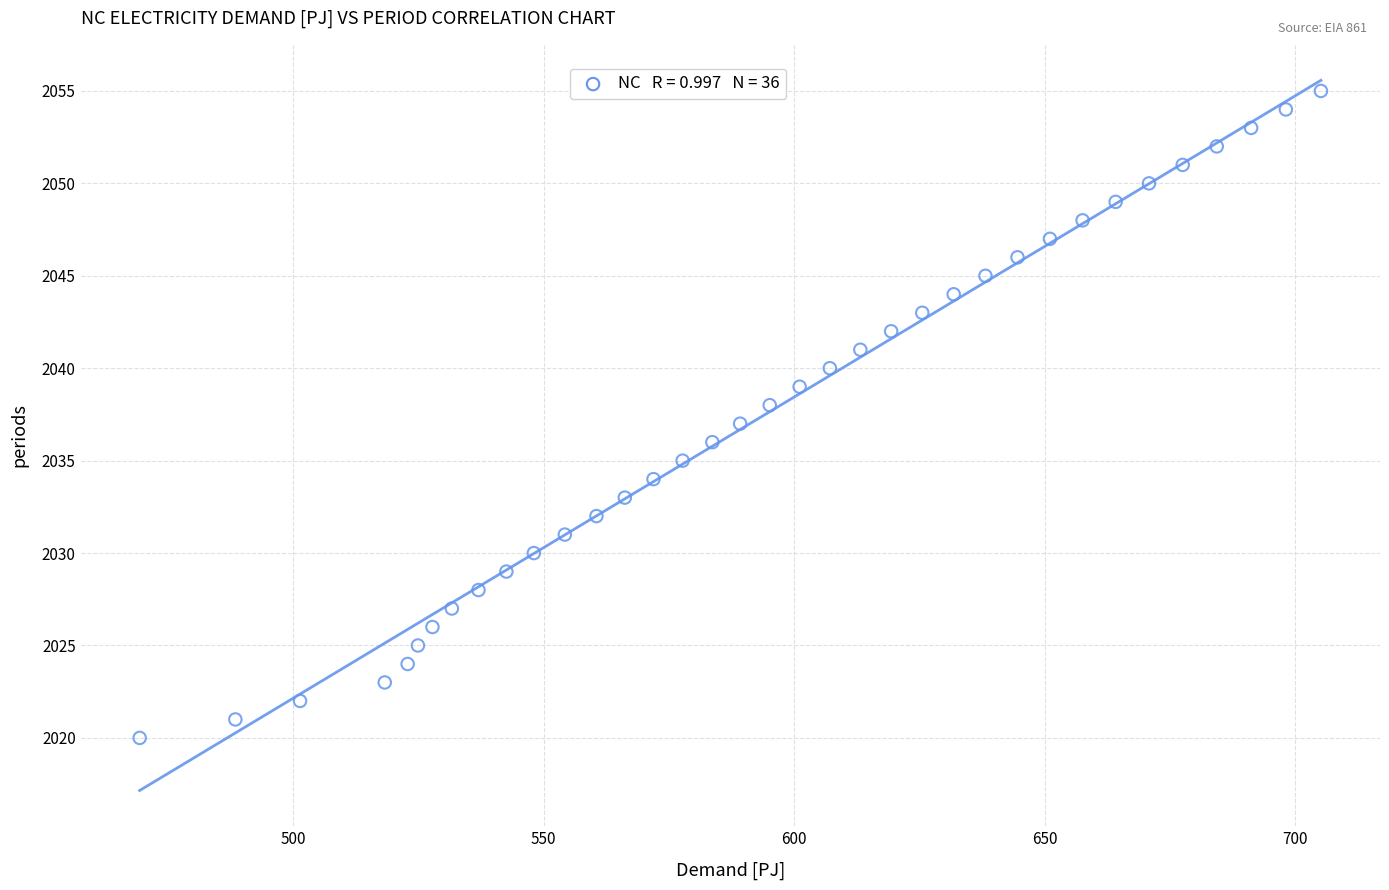

What is the range of Y values (max minus min)?

35